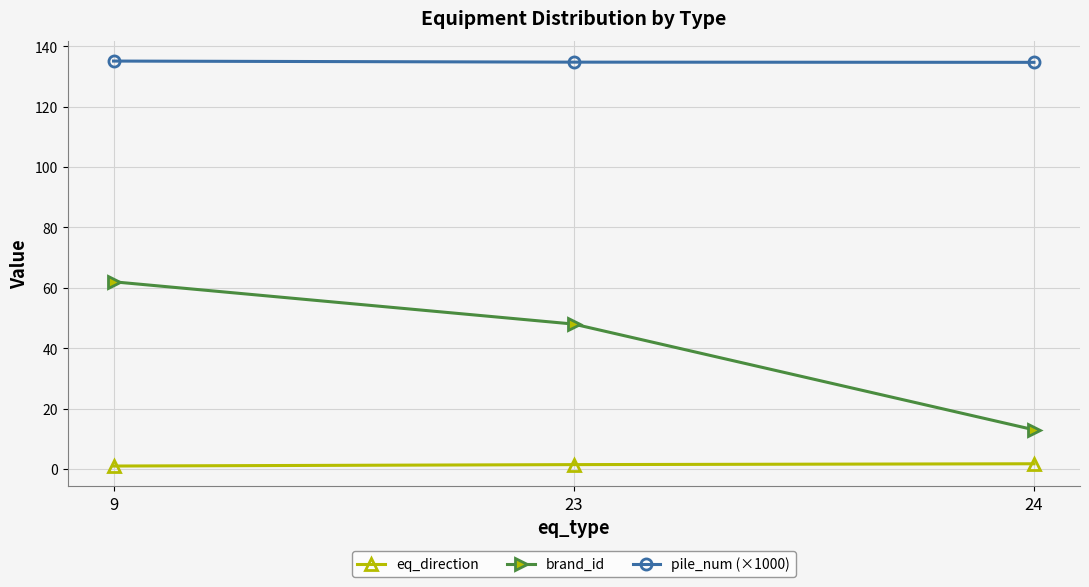

At how many categories does at least one series exceed 116?

3